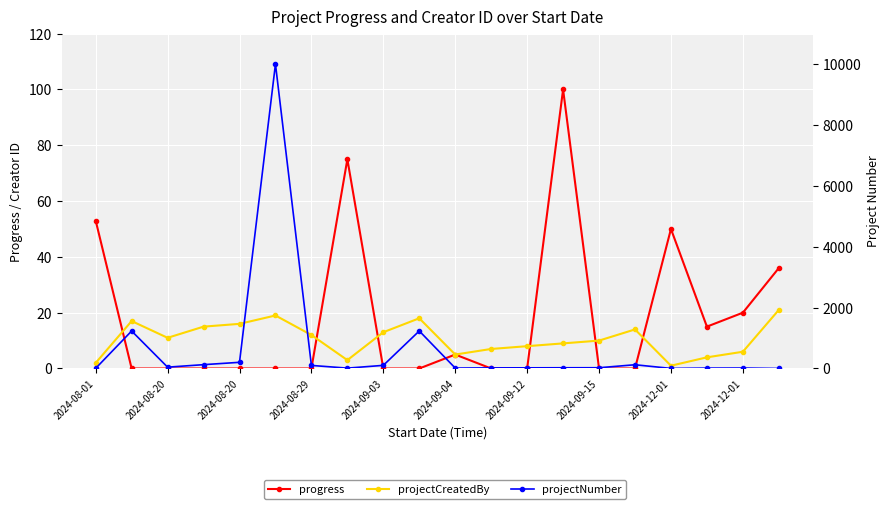

Where does the projectCreatedBy series first go above 11?

2024-08-20